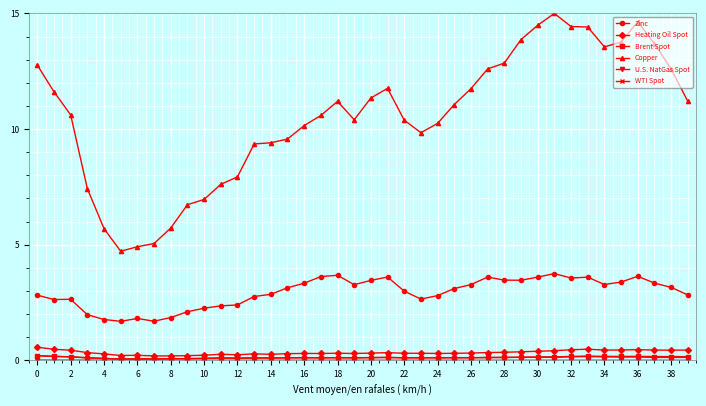

Which series has the widest spread of values?

Copper